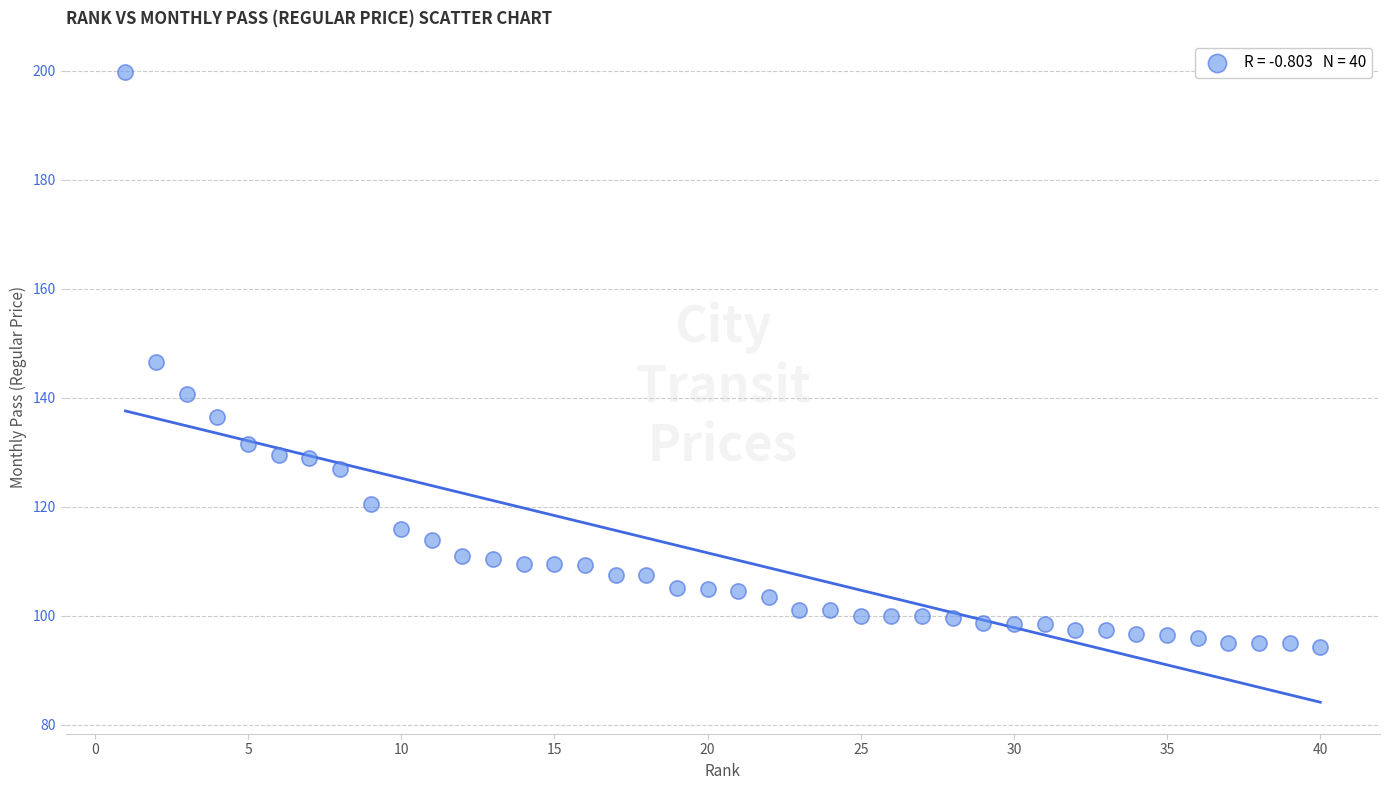

What is the range of X values (max minus min)?

39.0